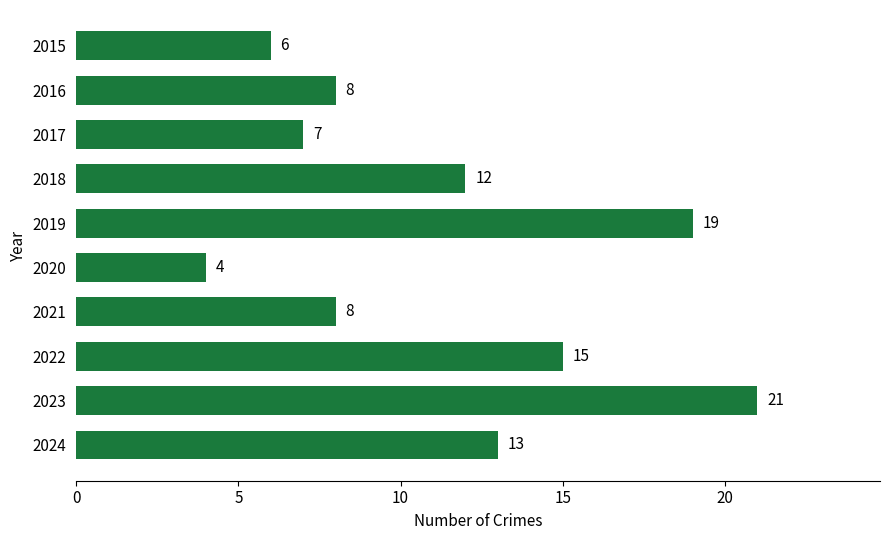

What is the sum of all values?

113